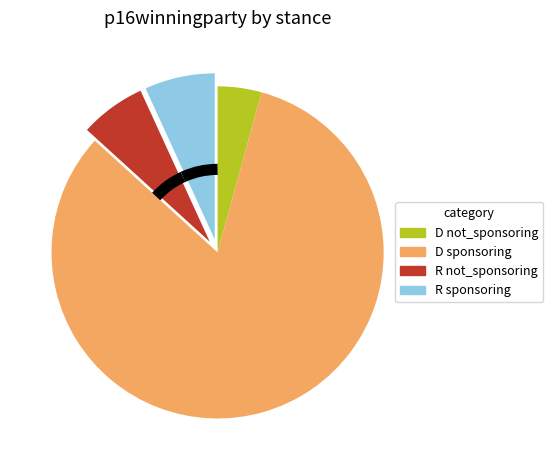

What is the smallest slice in the pie chart?

D not_sponsoring